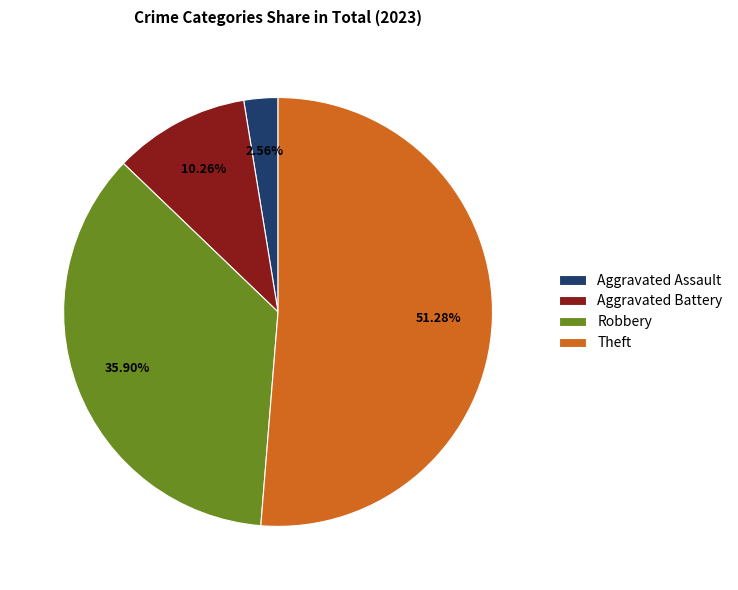

Do Aggravated Assault and Theft together represent more than half of the pie?

Yes